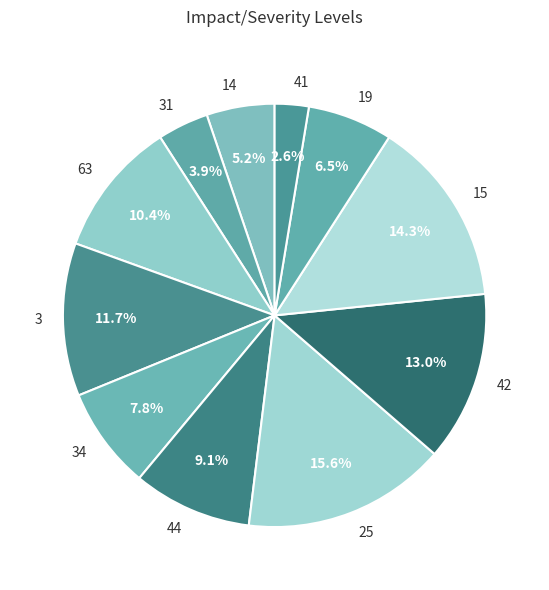

The 15 slice represents 14% of the pie. True or false?

True